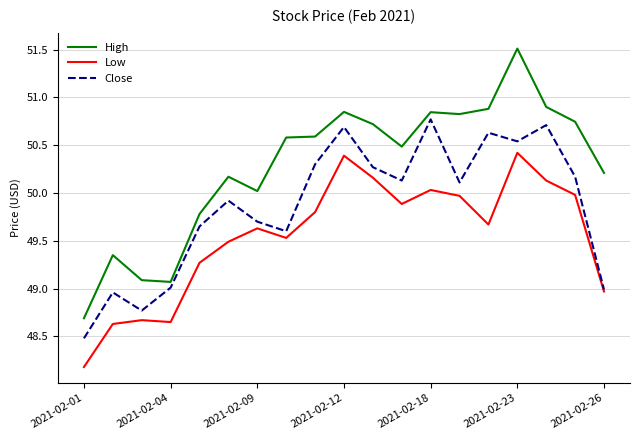

True or false: High and Low intersect in this chart.

False